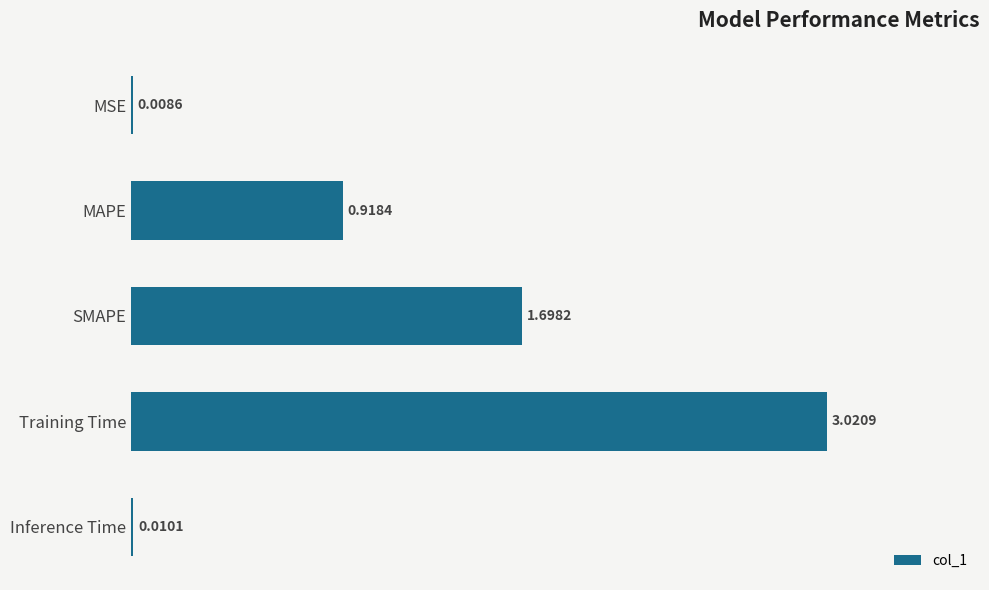

At which category does the chart reach its peak across all series?

Training Time